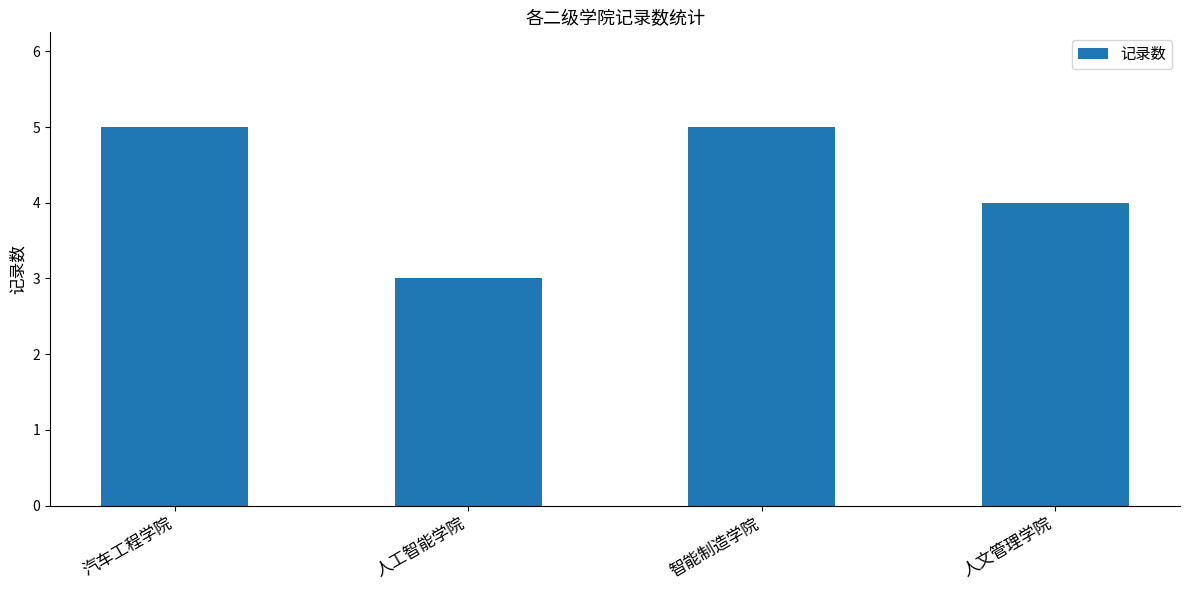

What is the value of the 4th bar from the left?

4